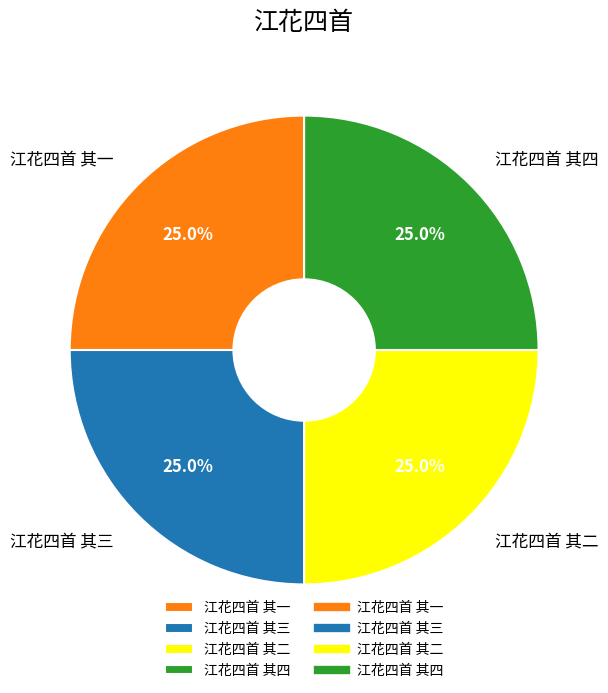

Is there a majority slice in this chart?

No